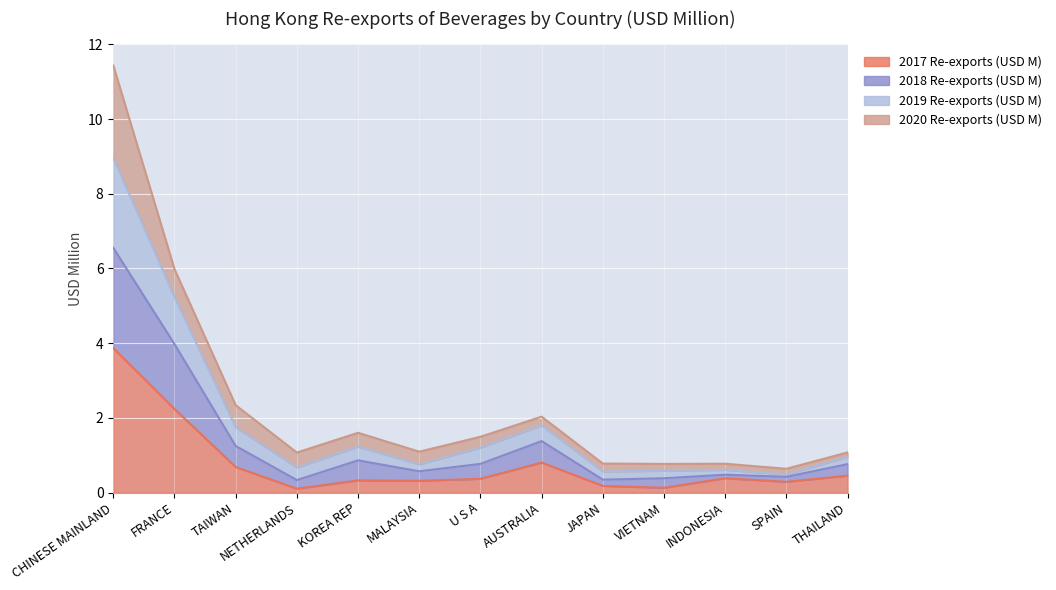

Which category has the lowest value in the 2017 Re-exports (USD M) series?

NETHERLANDS